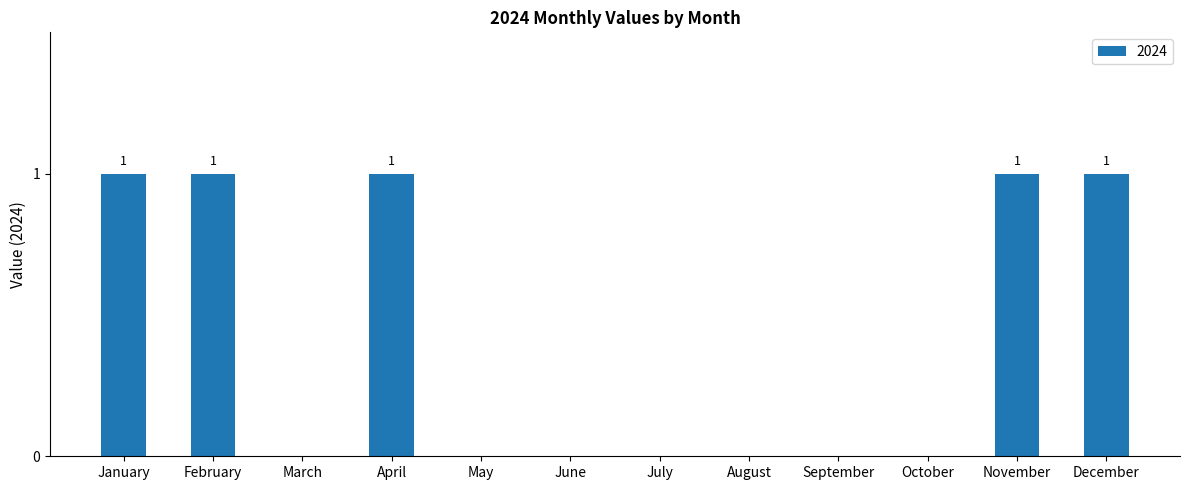

Between February and July, which is larger?

February